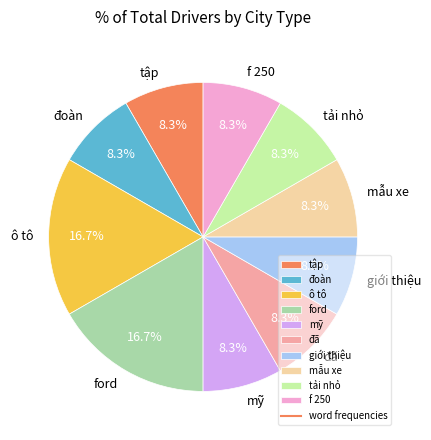

Does any single category account for the majority?

No